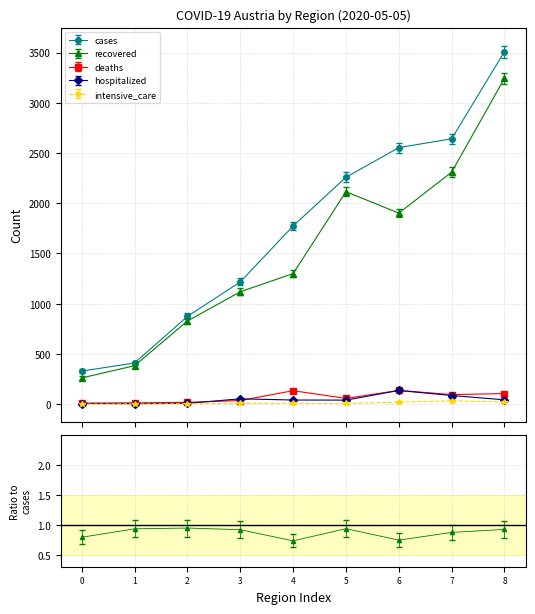

Reading left to right, what are all the values shown in this chart?

cases: 329	410	874	1217	1774	2259	2554	2642	3510
recovered: 261	383	828	1119	1300	2115	1902	2310	3244
deaths: 11	13	18	36	134	57	137	95	105
hospitalized: 6	5	8	53	41	40	136	86	43
intensive_care: 1	2	4	7	9	7	20	33	21